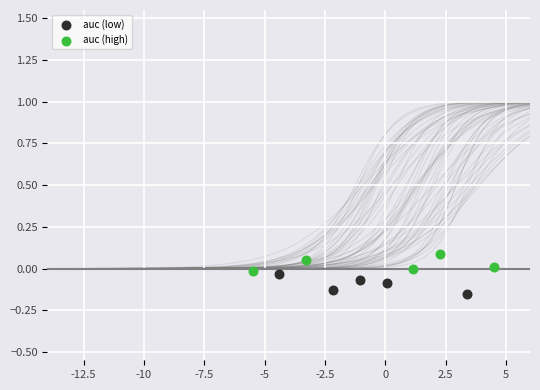

Which series has the largest Y range (max minus min)?

auc (low)